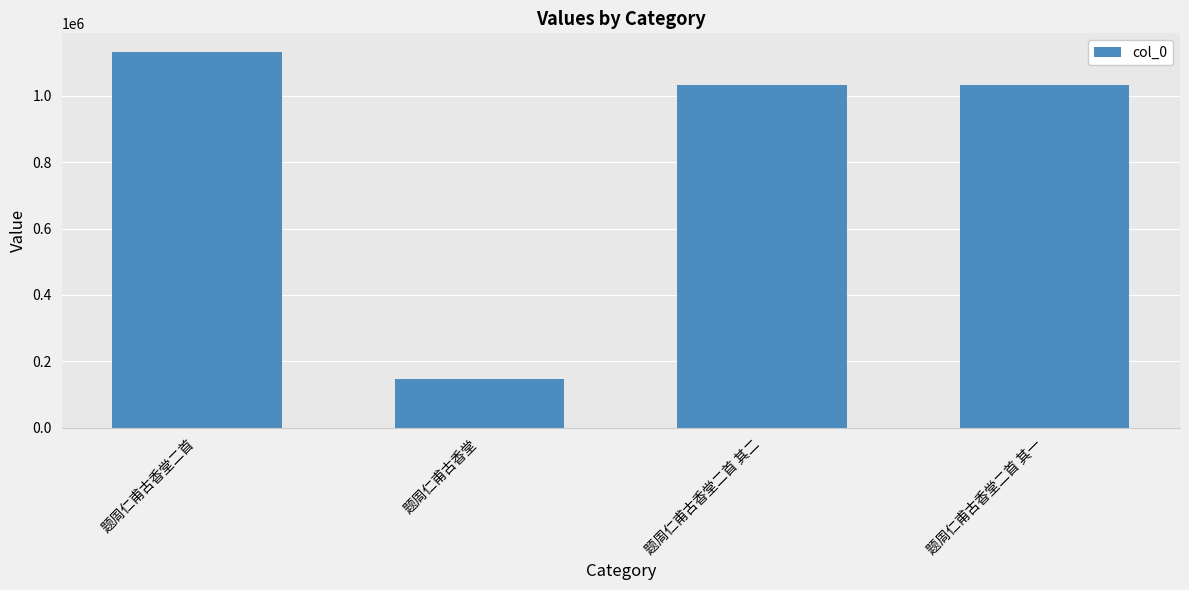

At which label does the data first exceed 1034049?

题周仁甫古香堂二首